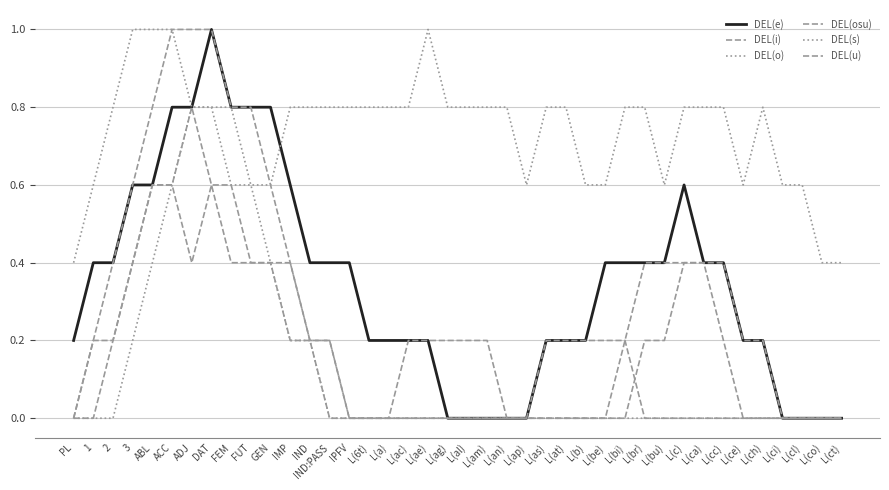

What is the value of the DEL(o) point at the 12th from the left?

0.8